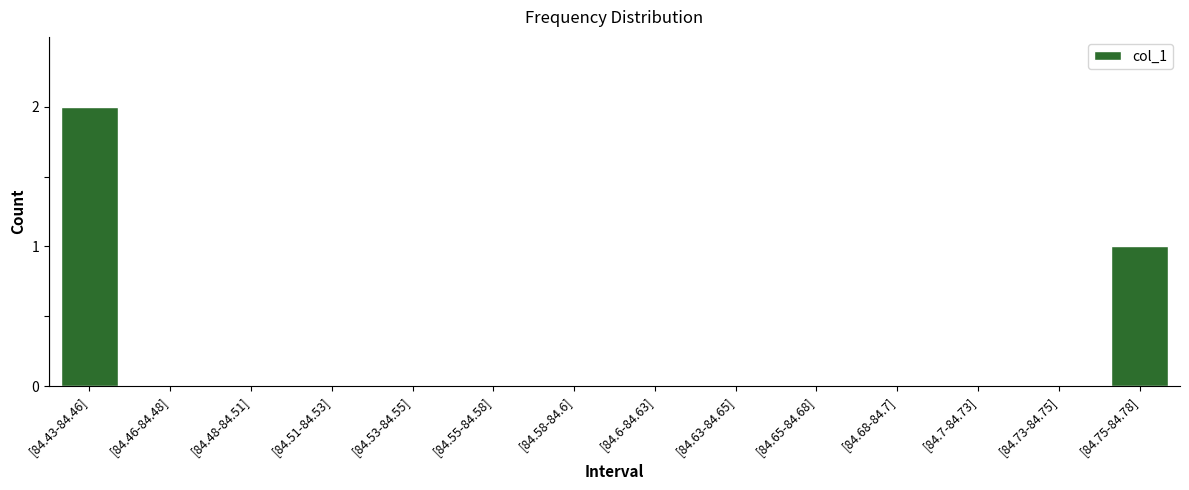

Reading right to left, extract all data points from this chart.

1	0	0	0	0	0	0	0	0	0	0	0	0	2